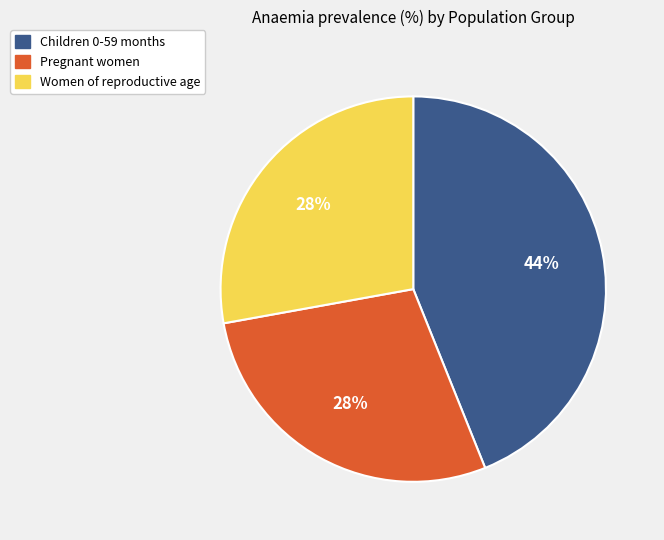

Do Children 0-59 months and Pregnant women together represent more than half of the pie?

Yes